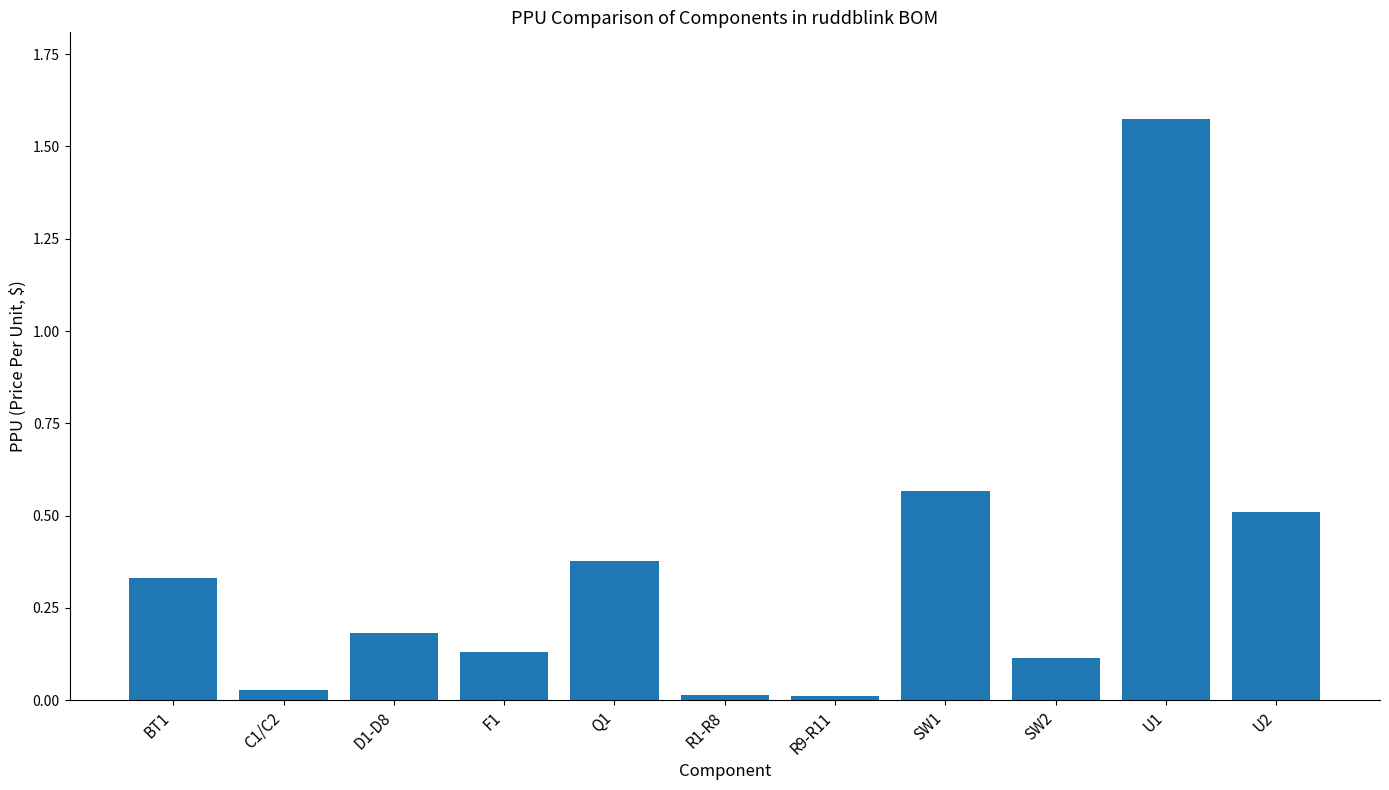

Is it true that the value at U2 is 0.2?

False